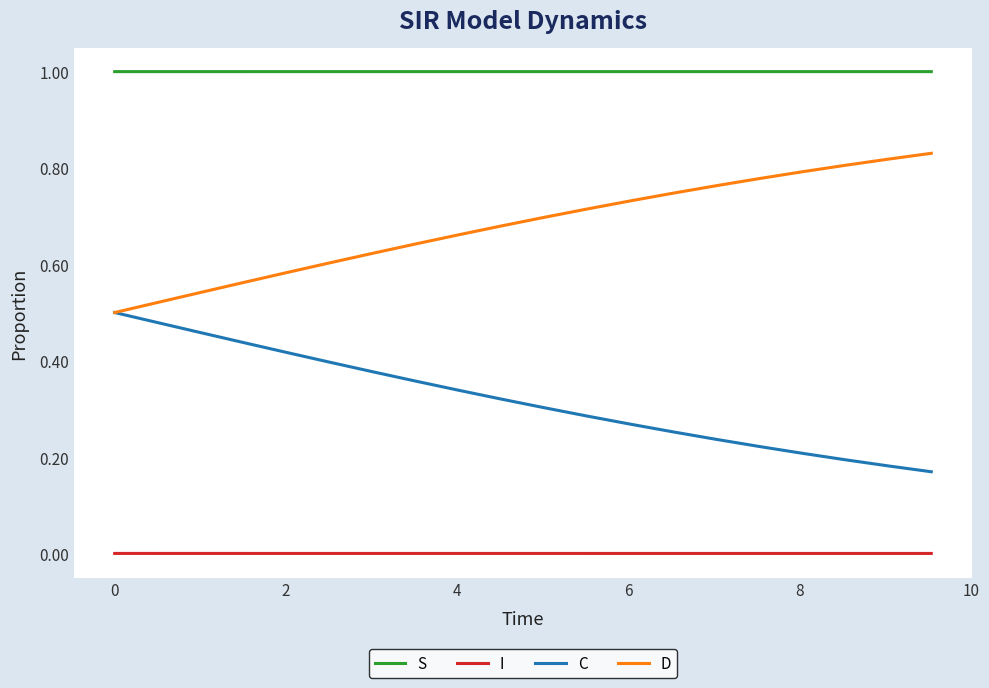

What is the greatest value displayed?

1.0